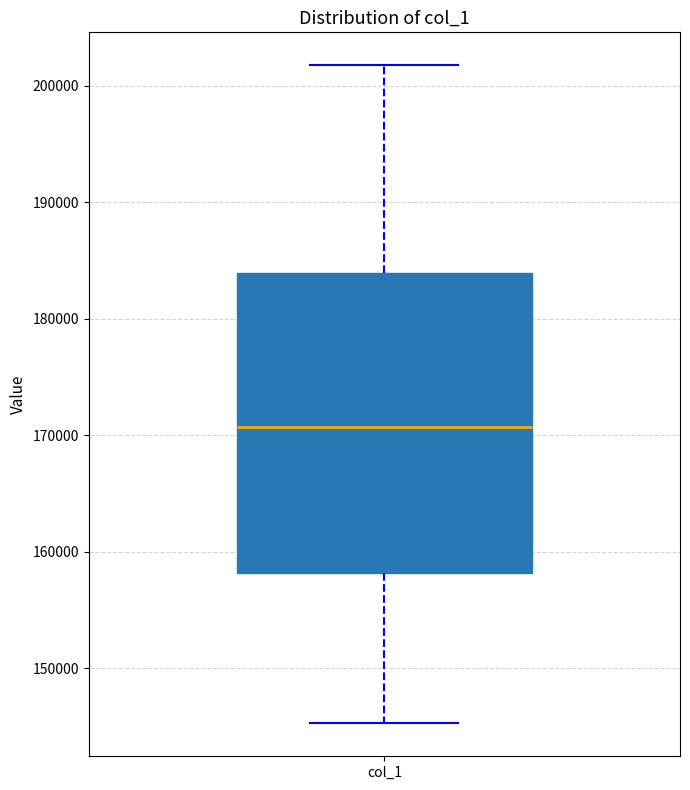

Where does the lower whisker of the box for col_1 end on the y-axis? The values are not printed on the chart, so give them approximately, as read against the axis.

145000